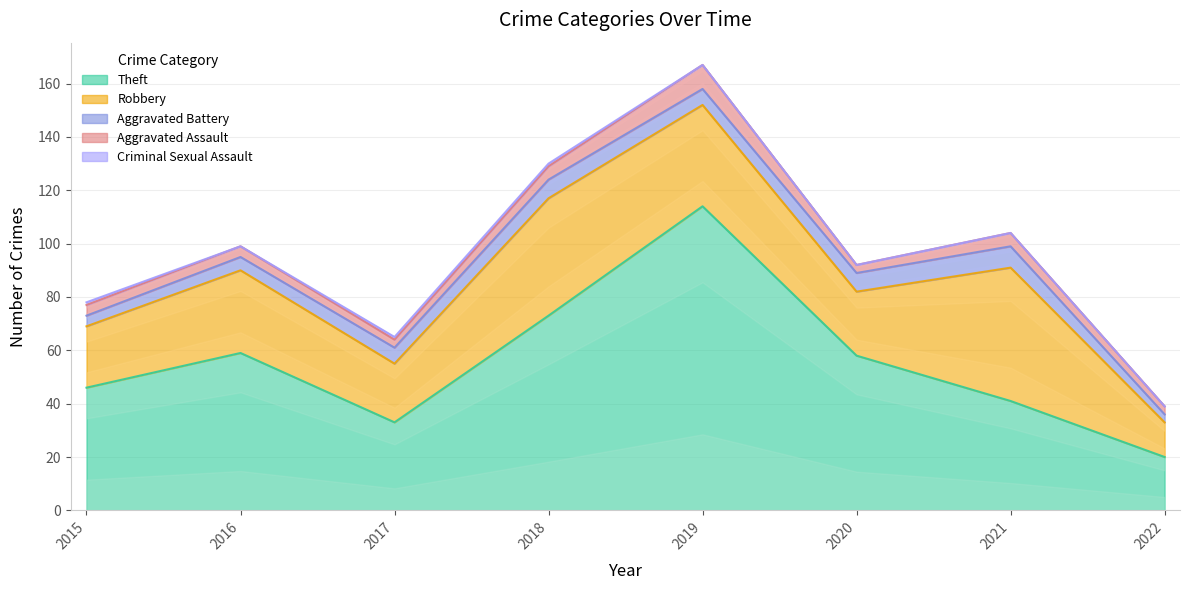

What value does the Aggravated Battery series have at 2015?

4